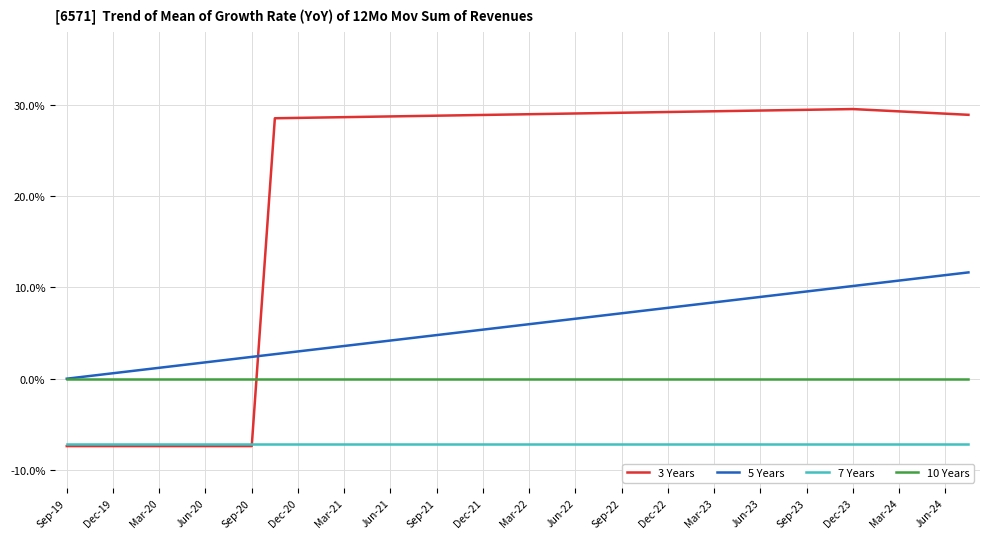

What are all the series names shown in the legend?

3 Years, 5 Years, 7 Years, 10 Years